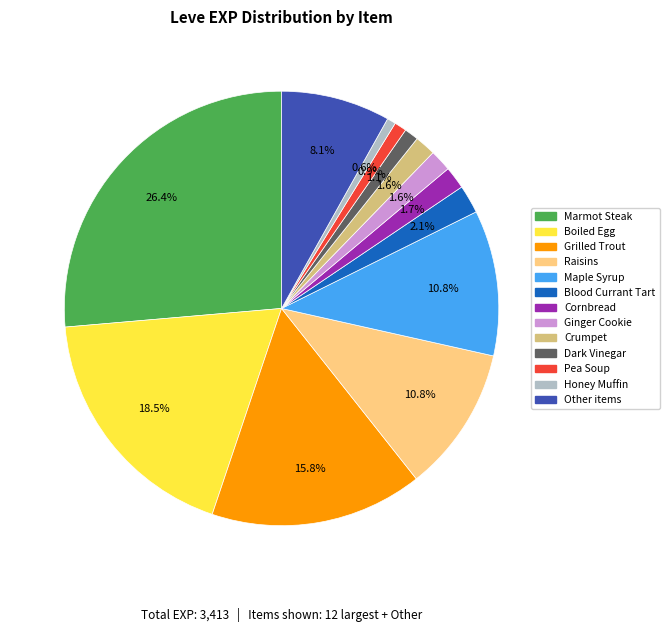

Does any single category account for the majority?

No